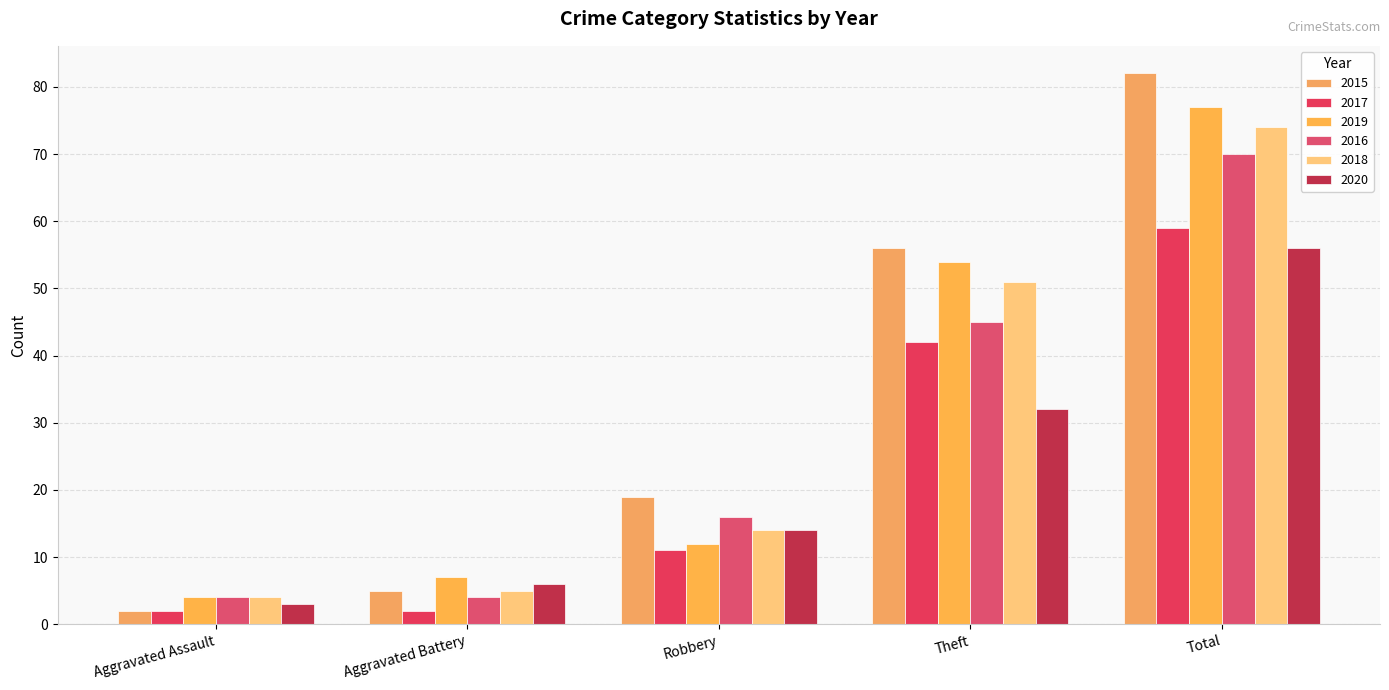

How many series are shown in this chart?

6